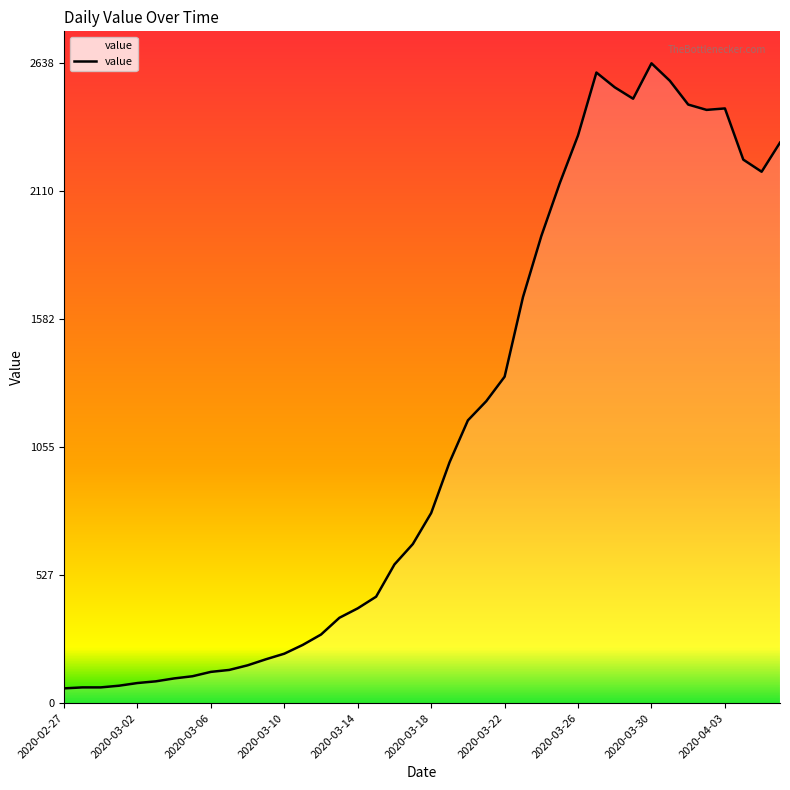

Where is the first local minimum?

2020-03-29